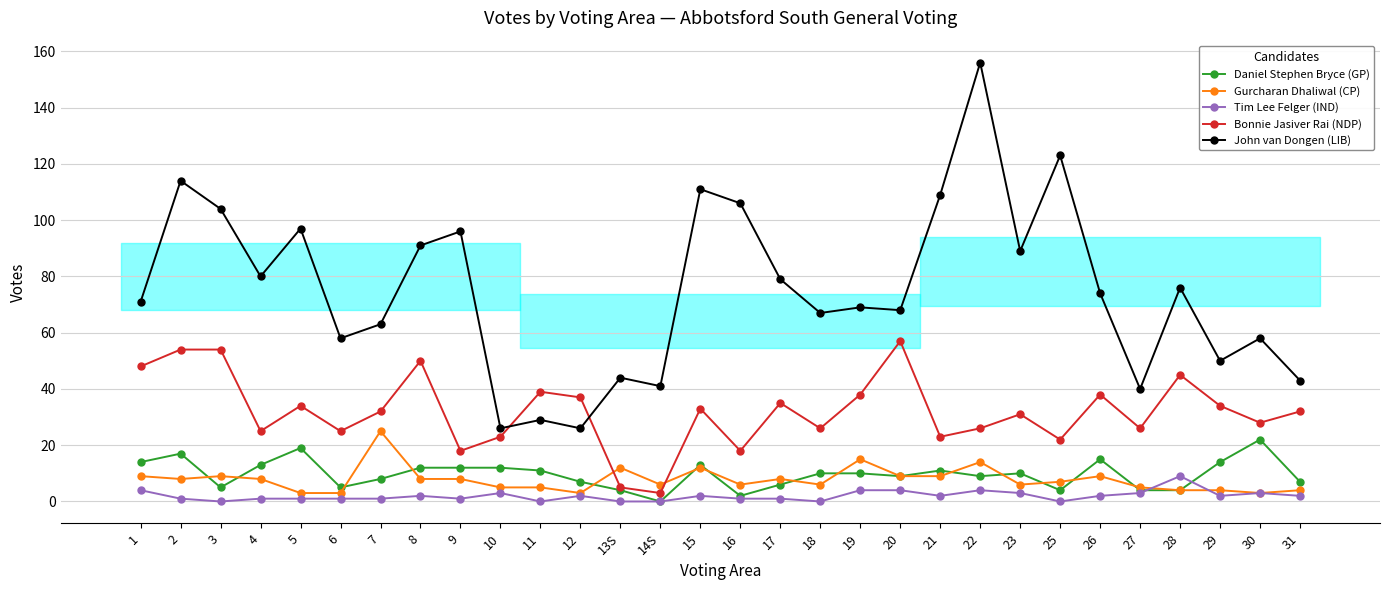

Which label corresponds to the largest value in the chart?

22